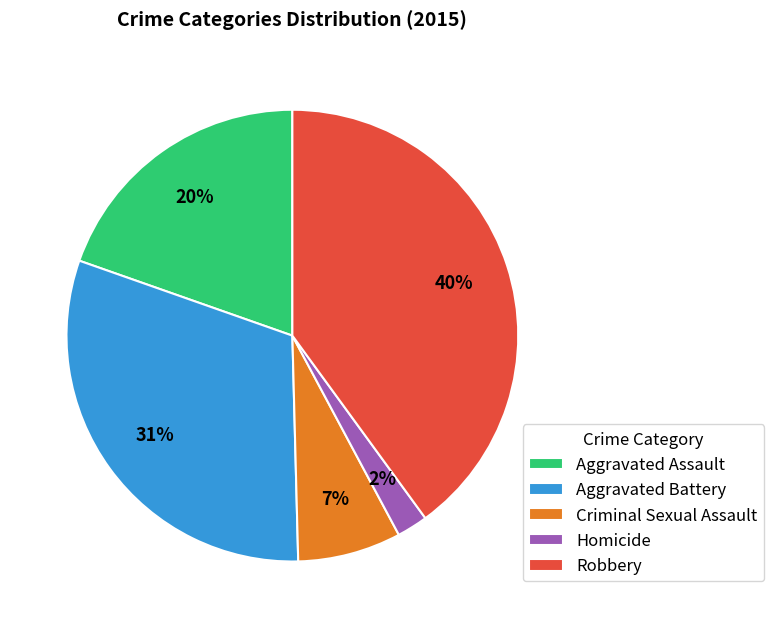

What percentage is the Homicide slice, to the nearest percent?

2%